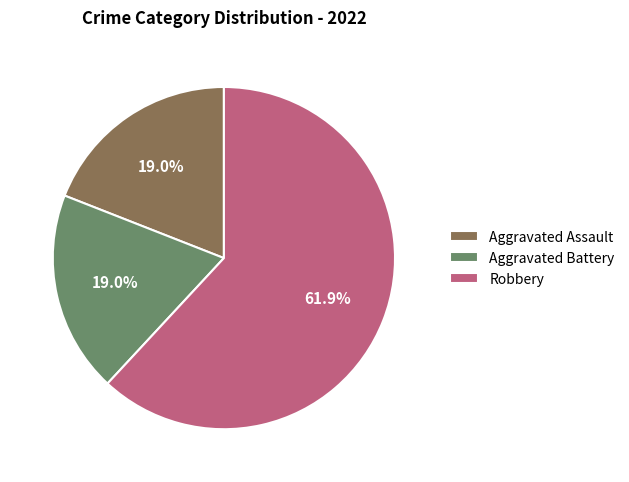

To the nearest percent, what is the difference between the Aggravated Assault and Robbery slice percentages?

43%